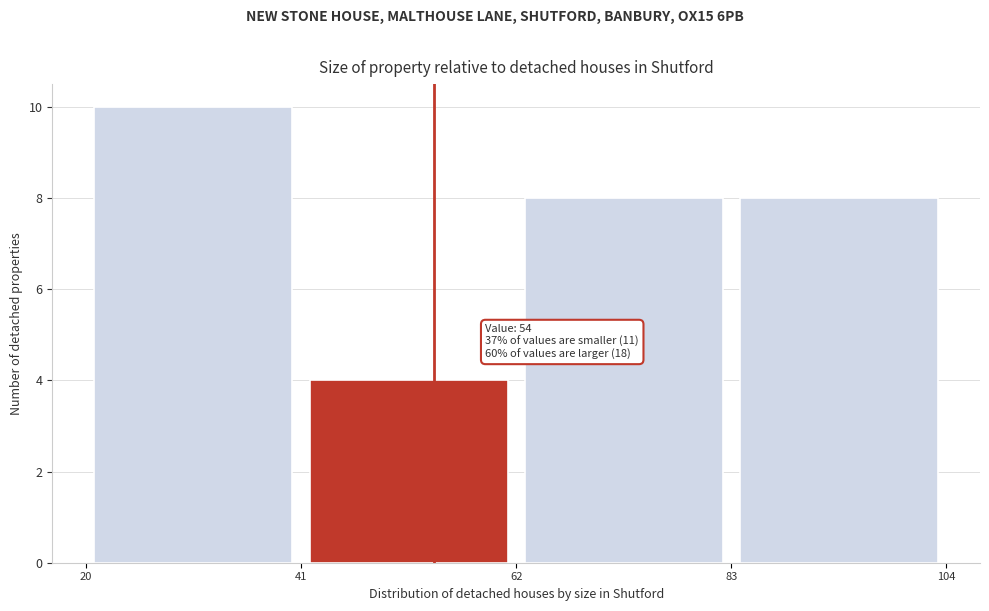

Over which range of the x-axis is the bar tallest?

20 to 41